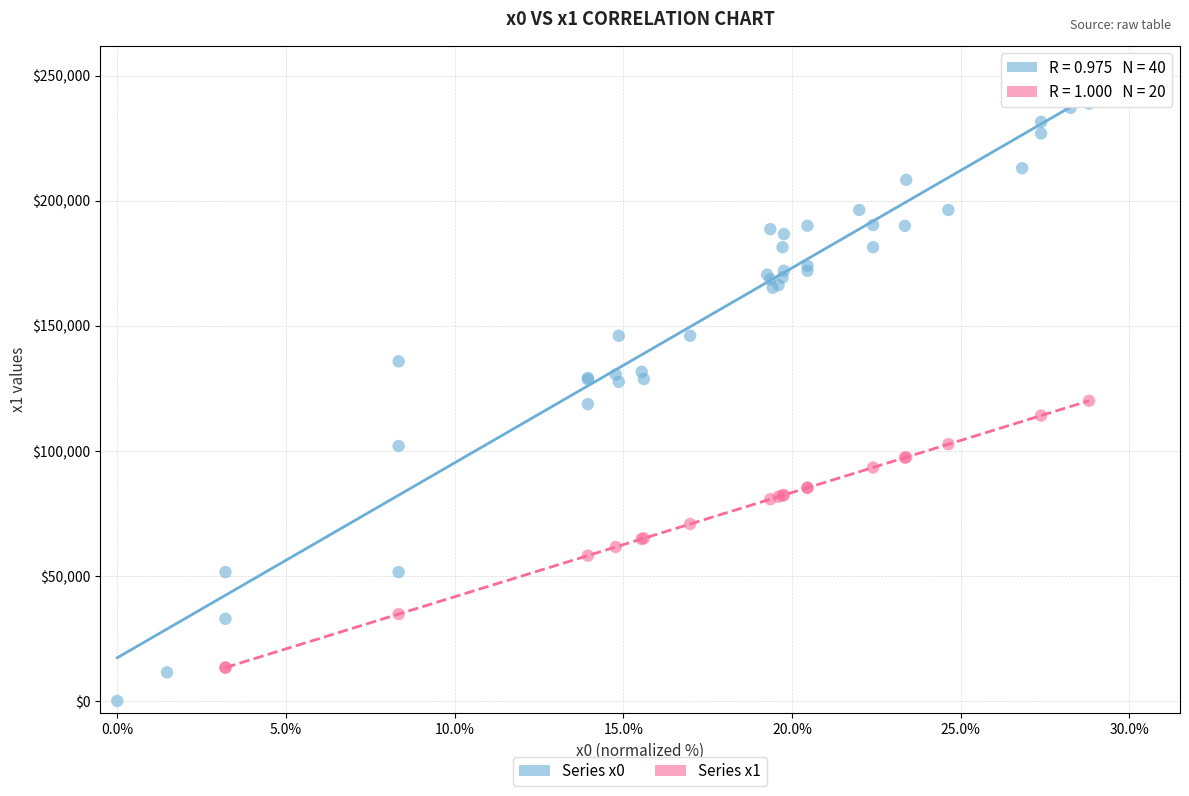

Which series contains the highest Y value?

Series x0